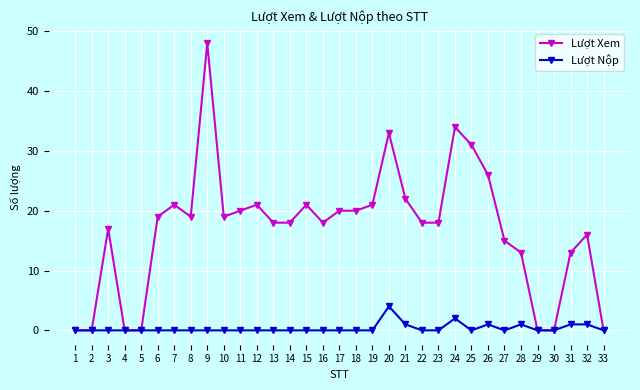

Which label corresponds to the largest value in the chart?

9